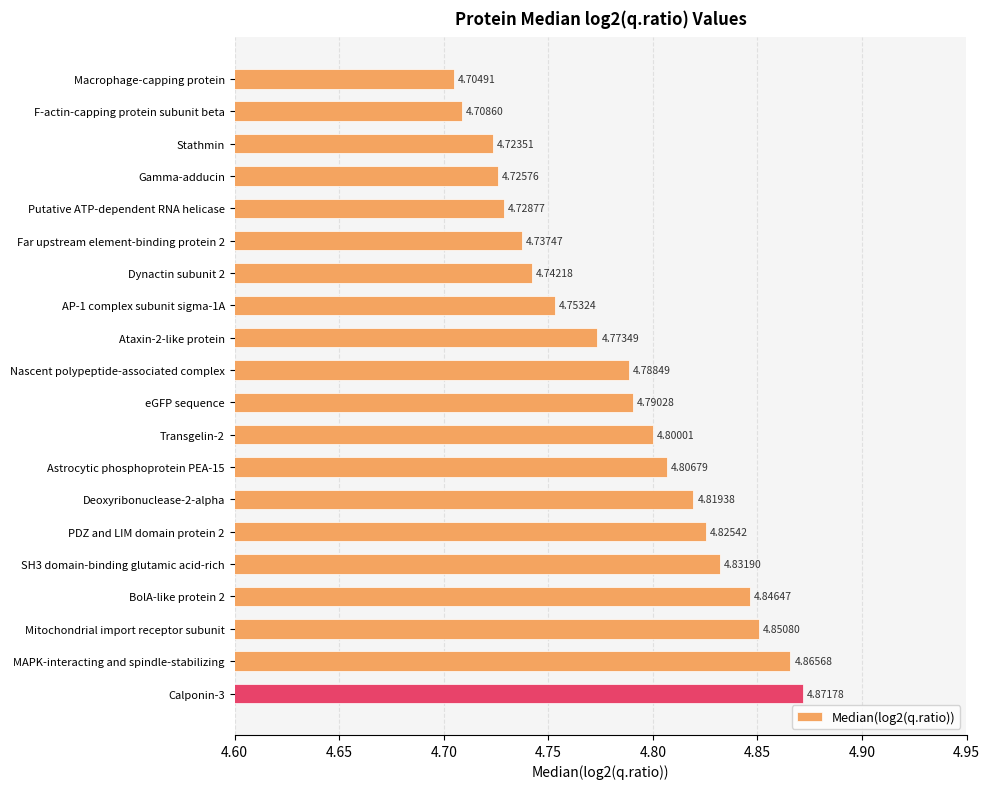

At which category does the chart reach its minimum across all series?

Macrophage-capping protein